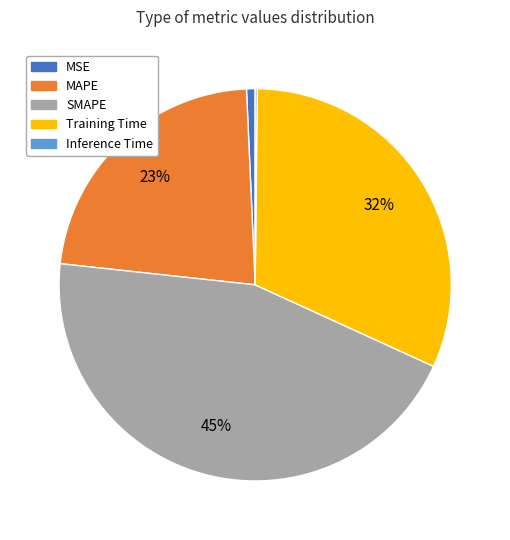

Which category has the biggest portion of the pie?

SMAPE